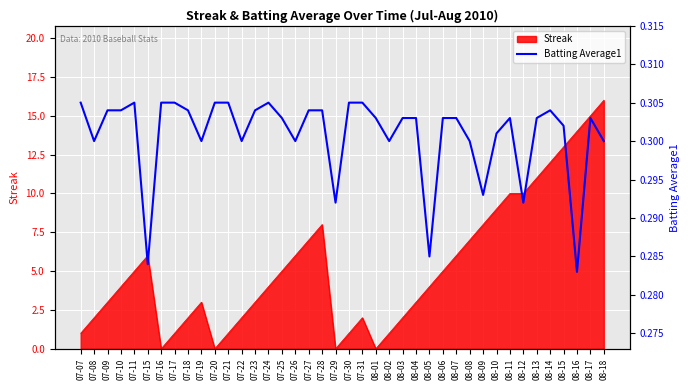

What is the label of the 29th point from the right?

07-21